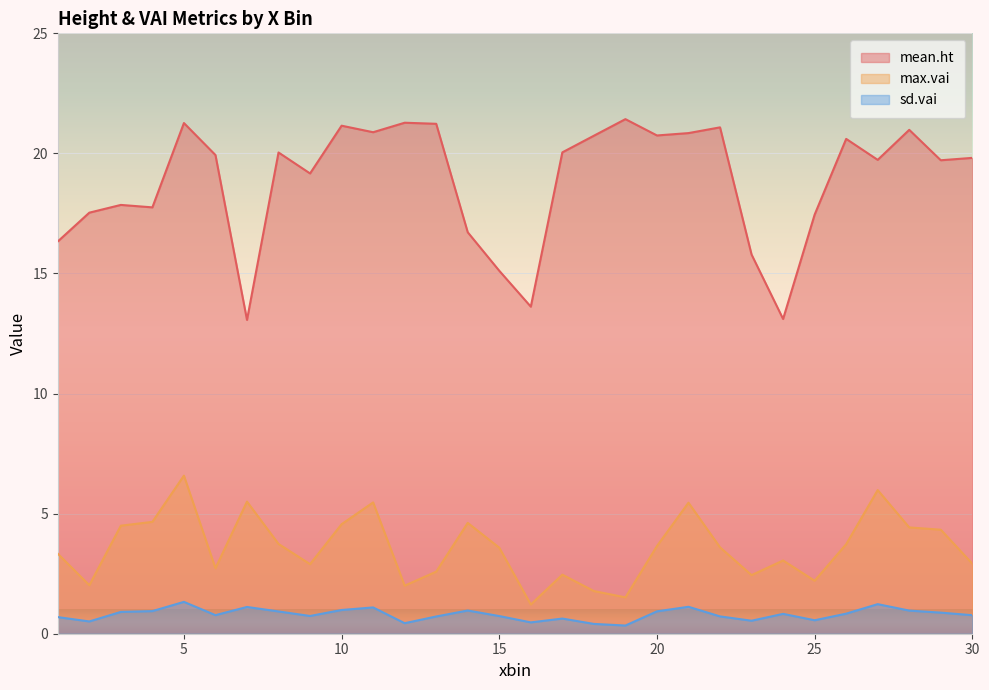

At which category does mean.ht reach its first local valley?

4